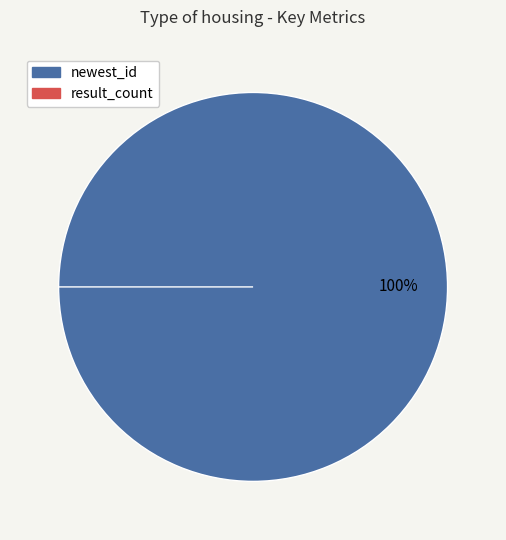

What is the change in value from newest_id to result_count?

-1553425173247715840